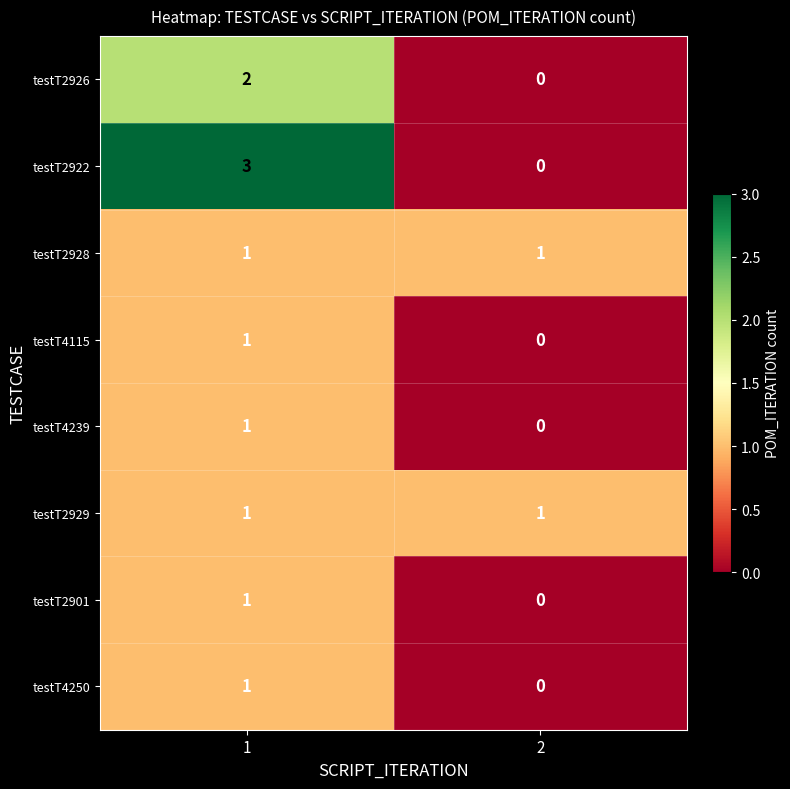

Which series has the largest range (max minus min)?

testT2922